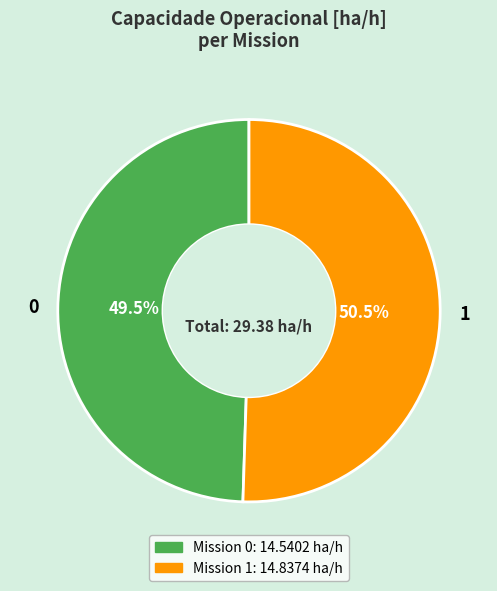

What is the largest slice in the pie chart?

1